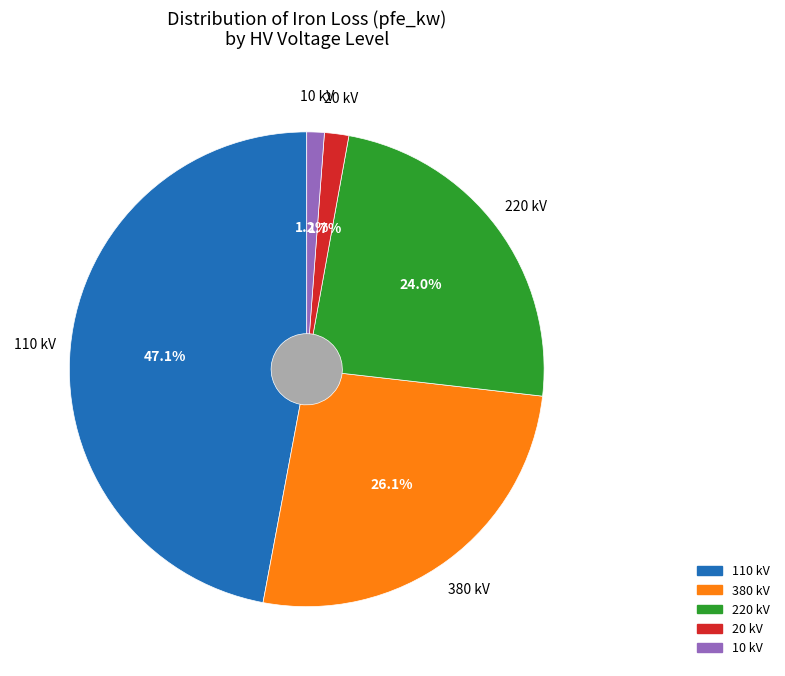

Is there a majority slice in this chart?

No